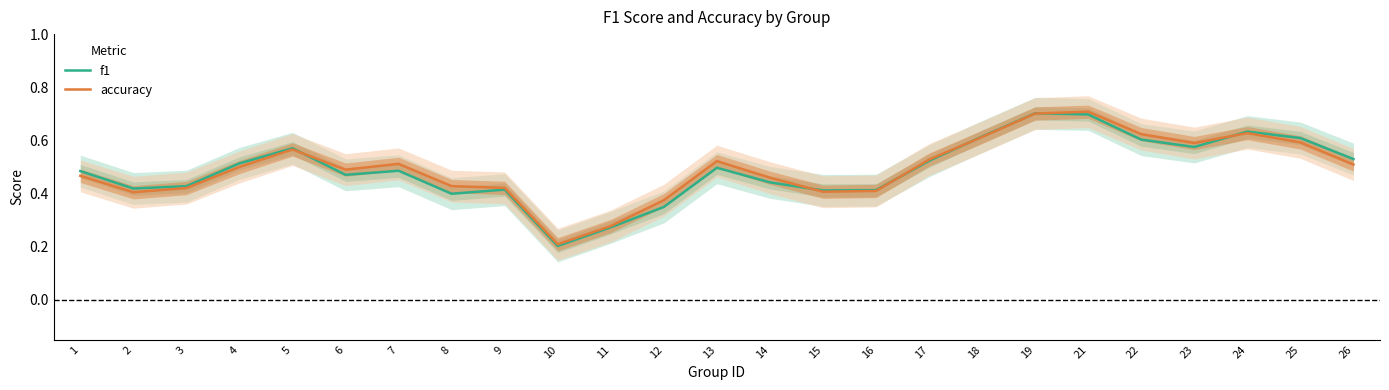

Rank the series by their average value, from lowest to highest.

f1, accuracy